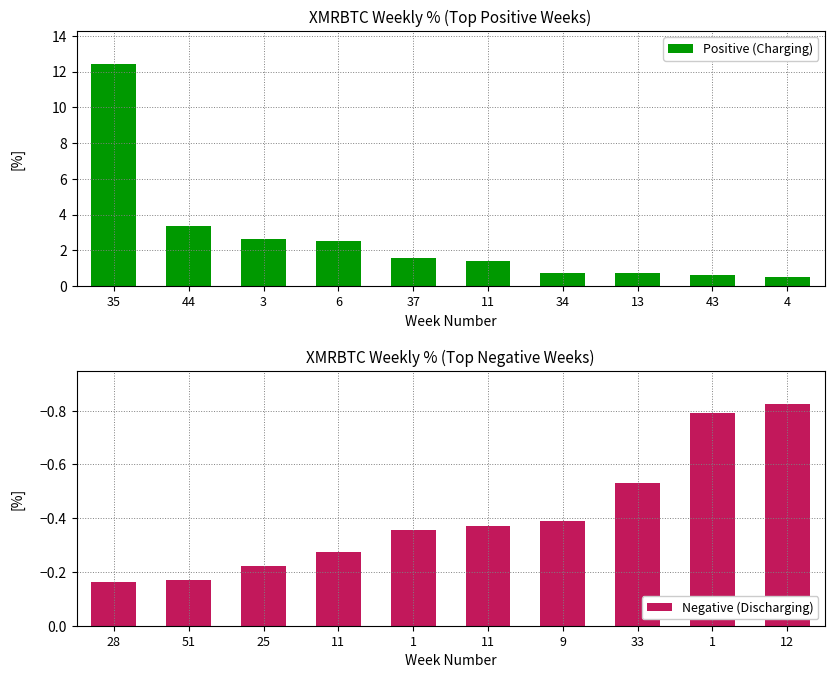

Which has a higher value, 3 or 4?

3